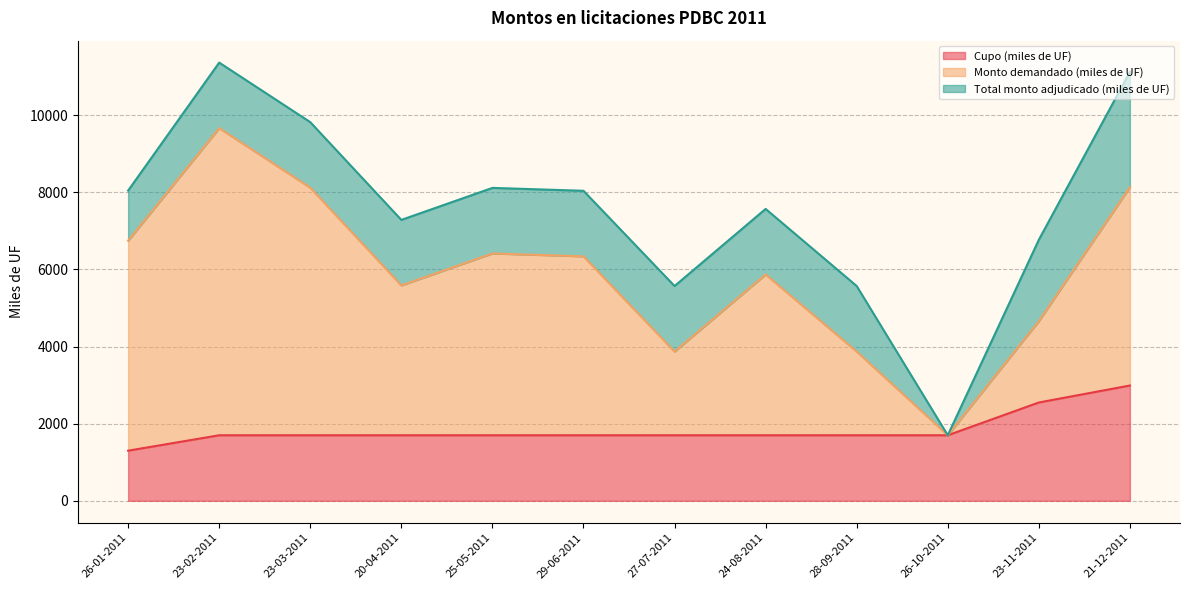

Where is Cupo (miles de UF) nearest to the value 2145?

23-11-2011